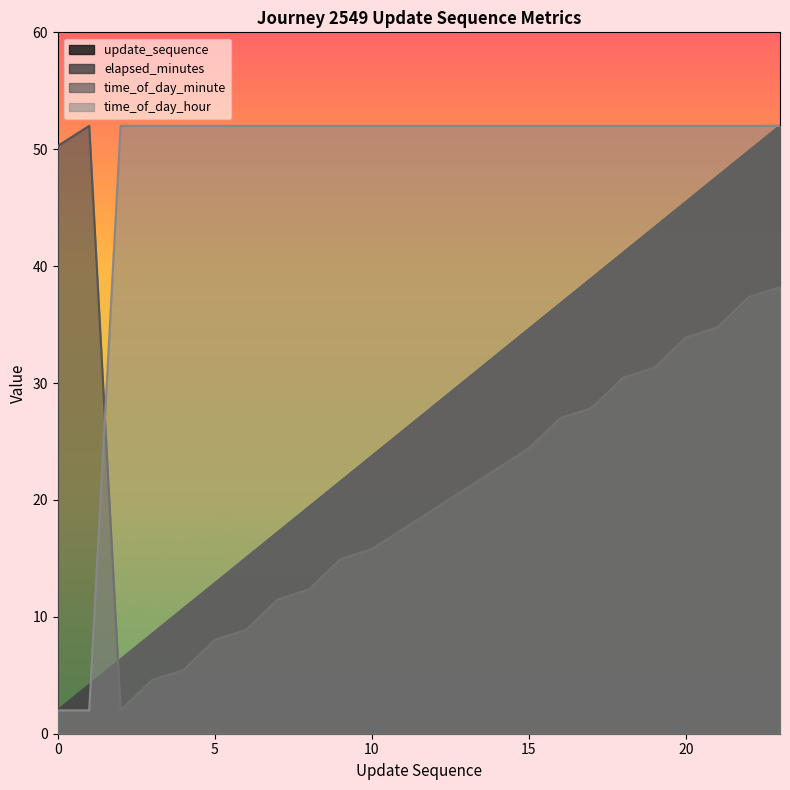

At which label does time_of_day_minute reach its minimum?

2